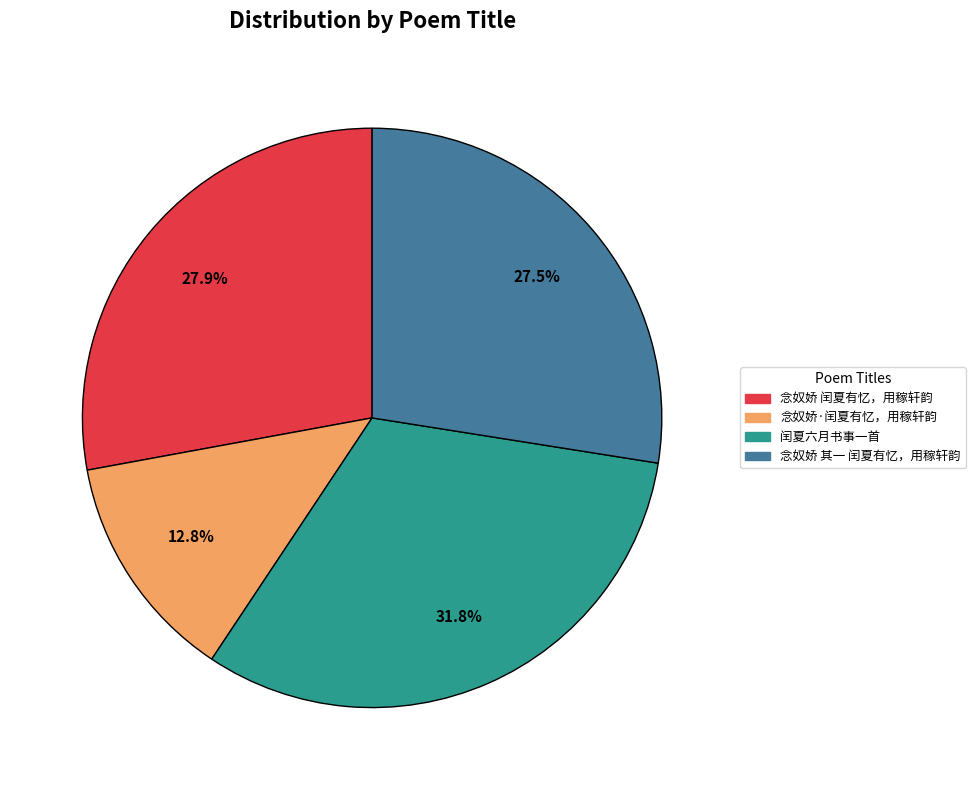

Count the number of slices in the pie.

4